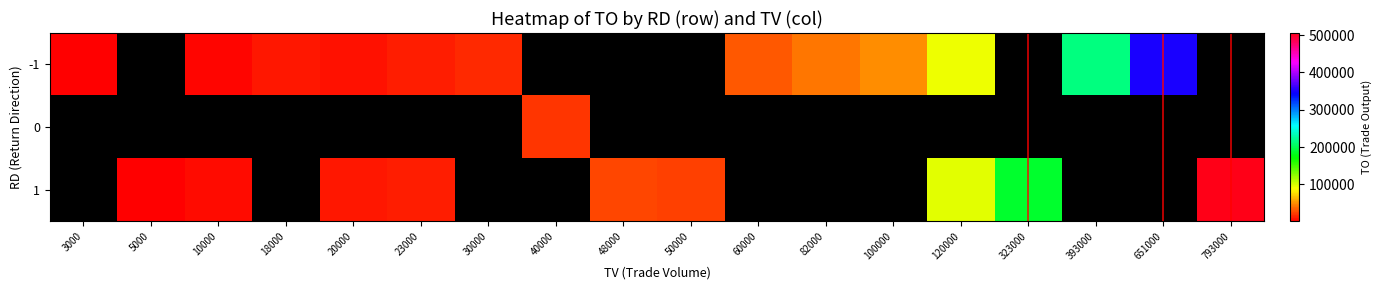

What is the highest value of the -1 series?

351380.0